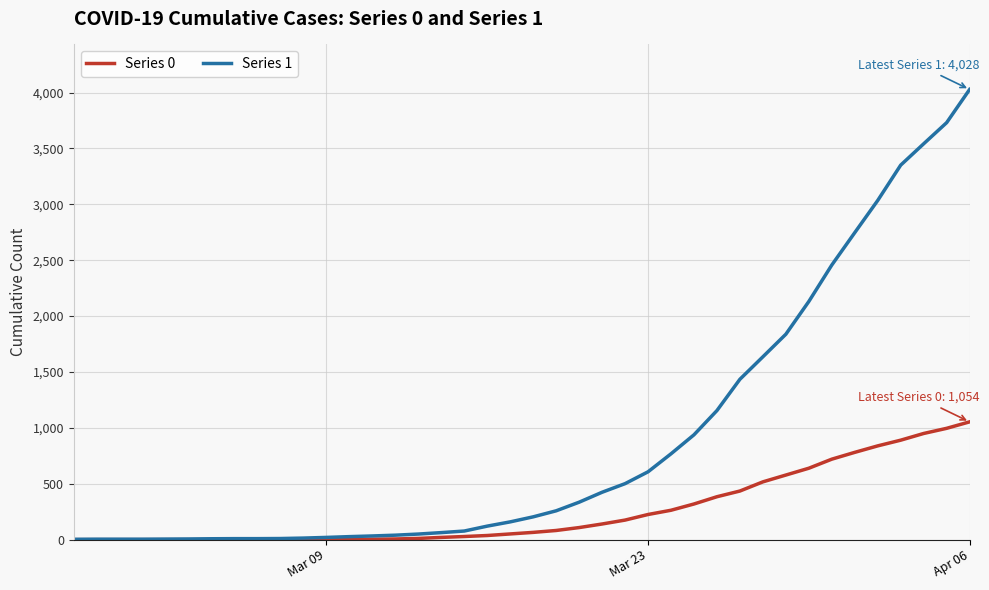

What is the maximum value shown in the chart?

4028